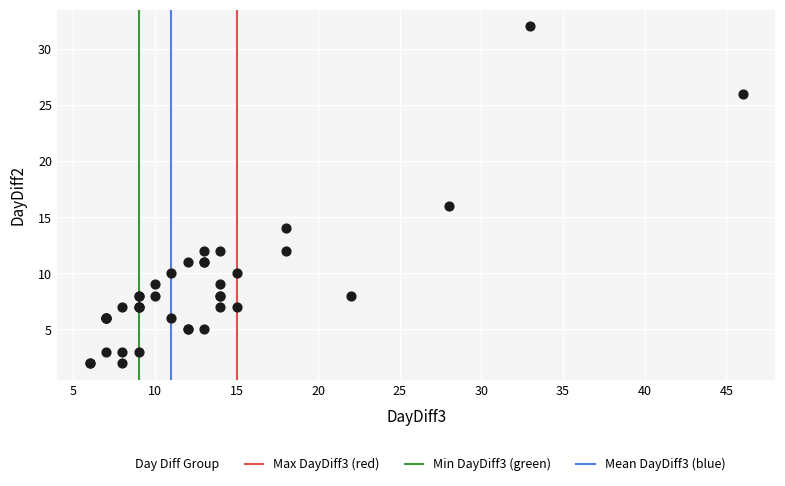

What Y value in the scatter plot is closest to 17?

16